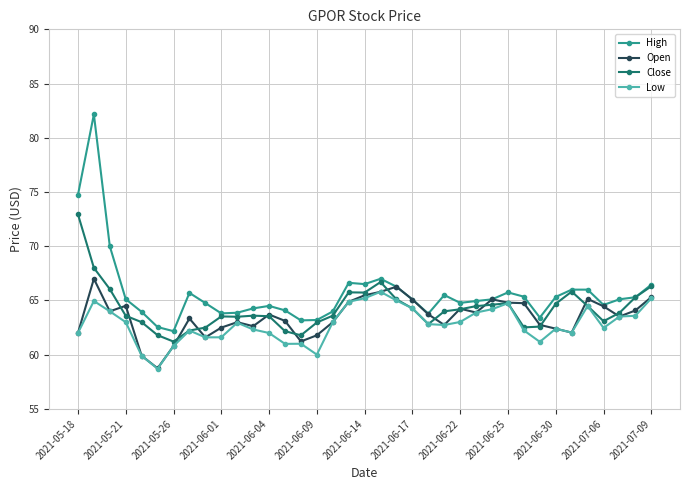

What are all the series names shown in the legend?

High, Open, Close, Low